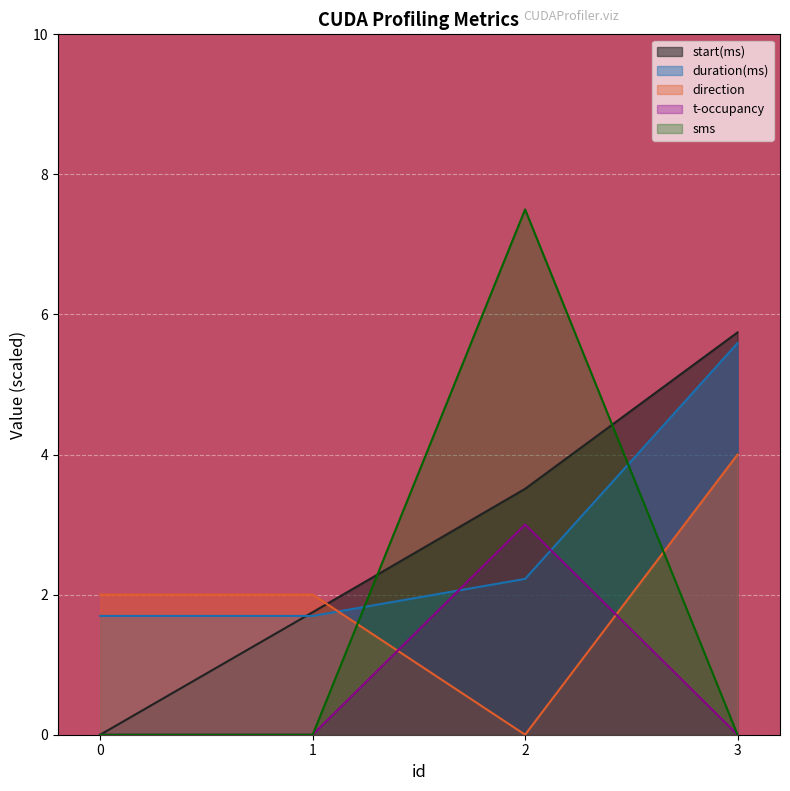

True or false: duration(ms) and t-occupancy intersect in this chart.

True